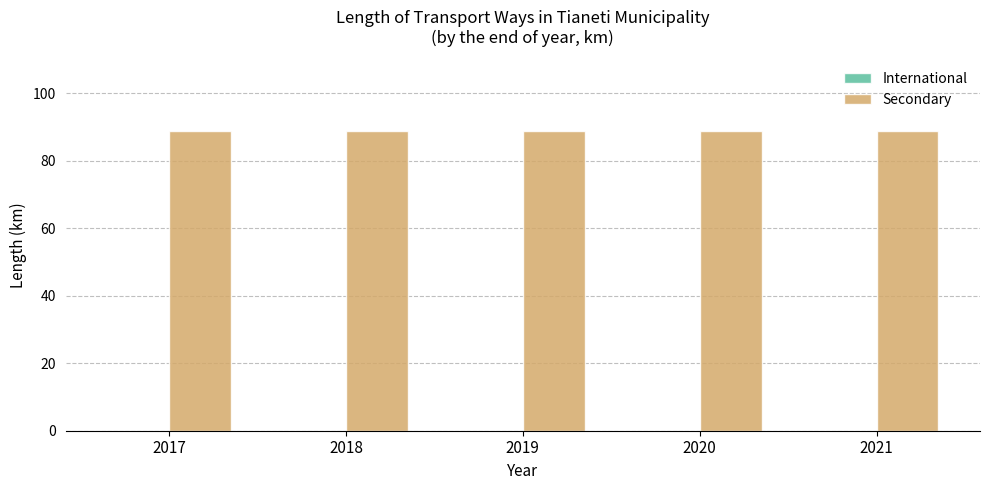

Rank the categories by International value from lowest to highest.

2017, 2018, 2019, 2020, 2021